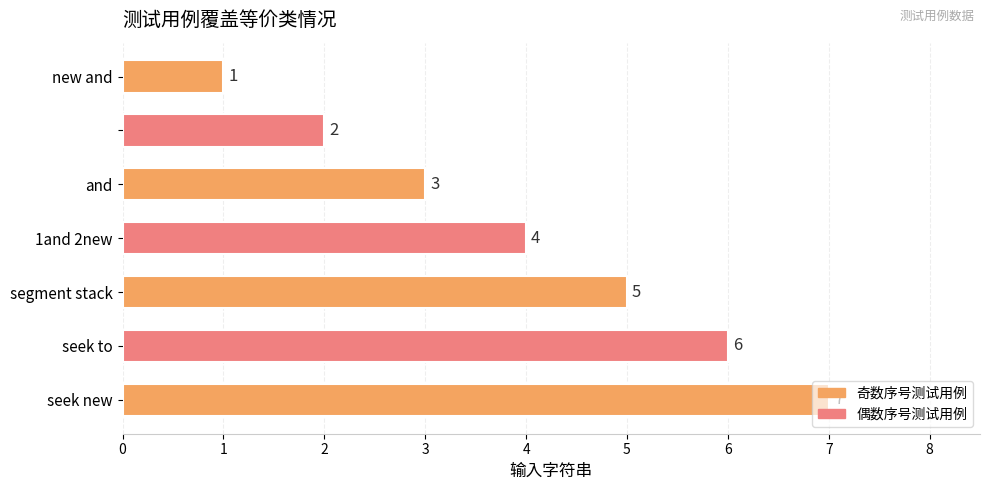

What is the value of the 4th bar from the top?

4